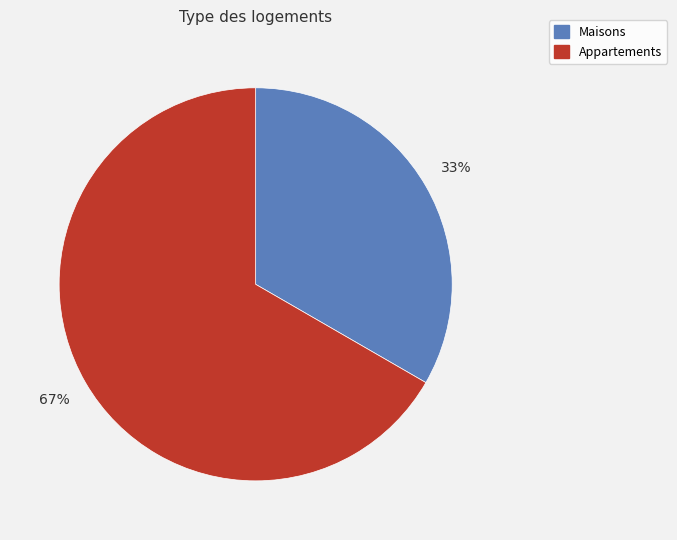

To the nearest percent, what is the average slice percentage?

50%